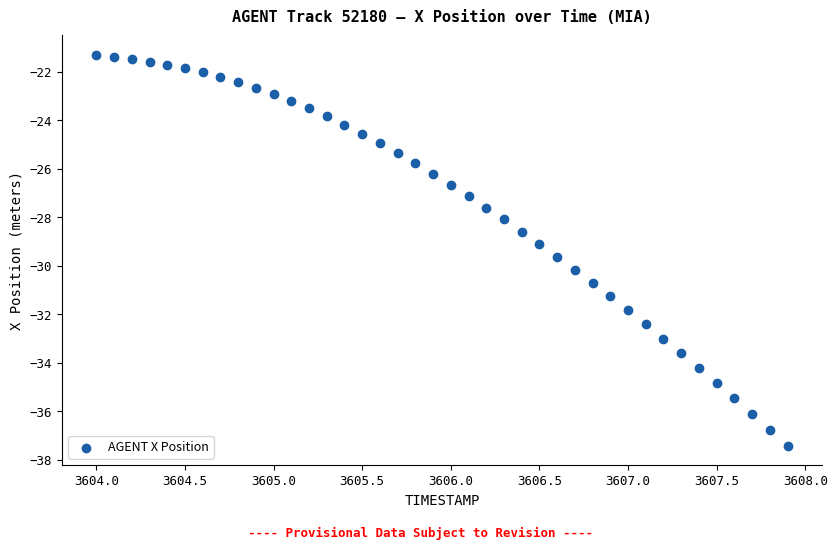

What is the range of Y values (max minus min)?

16.1